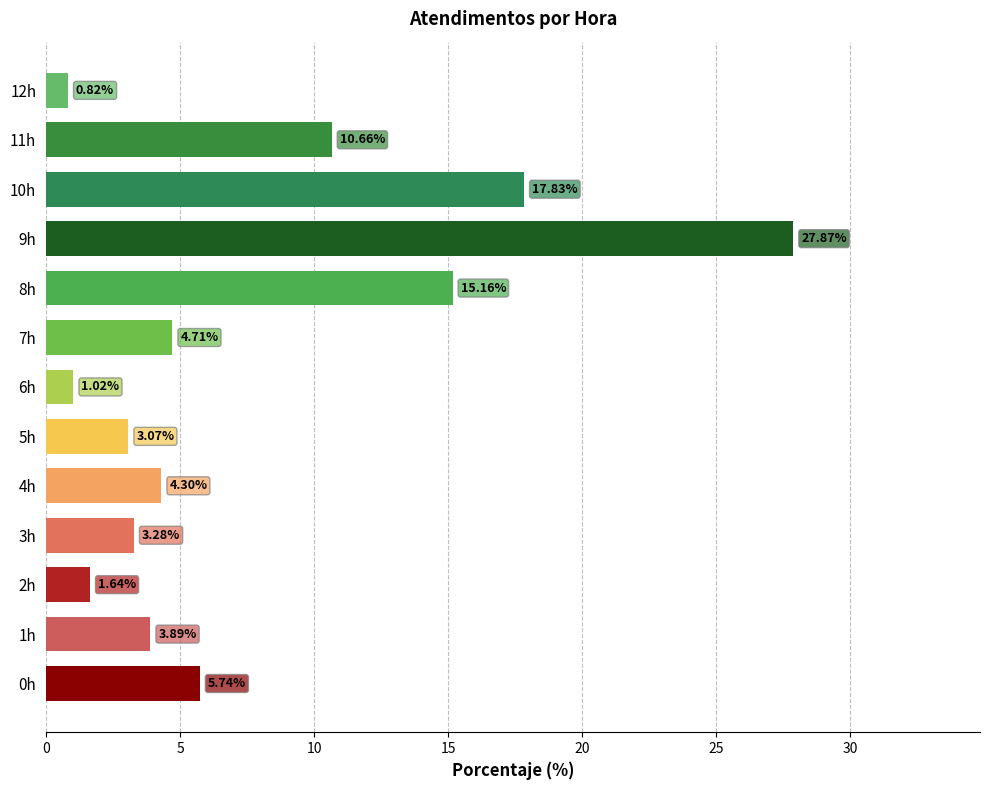

What is the difference between the second highest and minimum values?

17.0